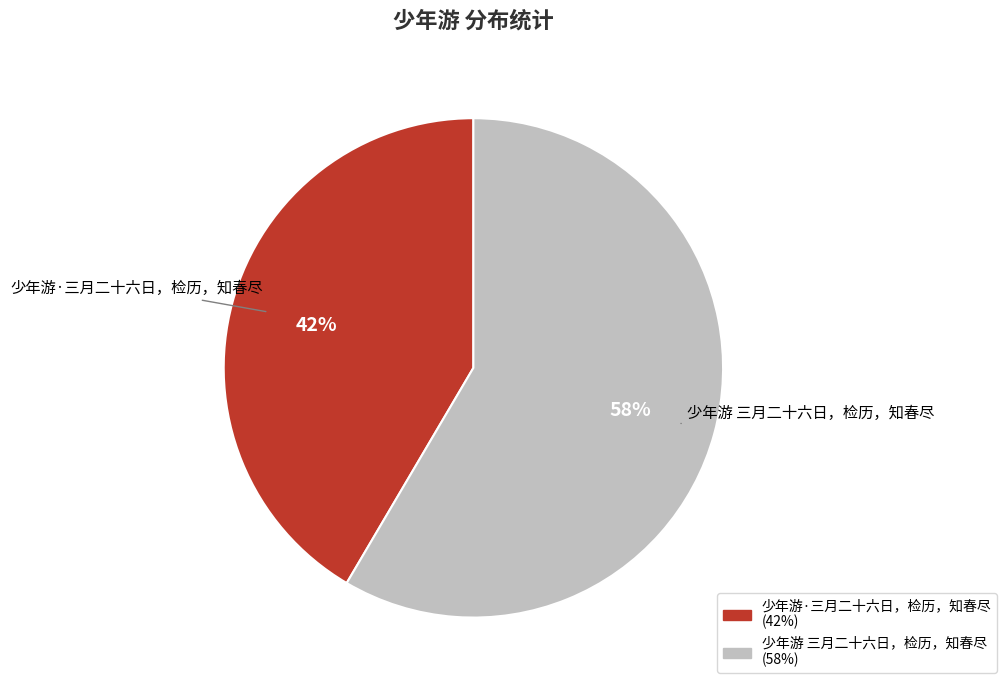

Rank the categories by value from lowest to highest.

少年游·三月二十六日，检历，知春尽, 少年游 三月二十六日，检历，知春尽